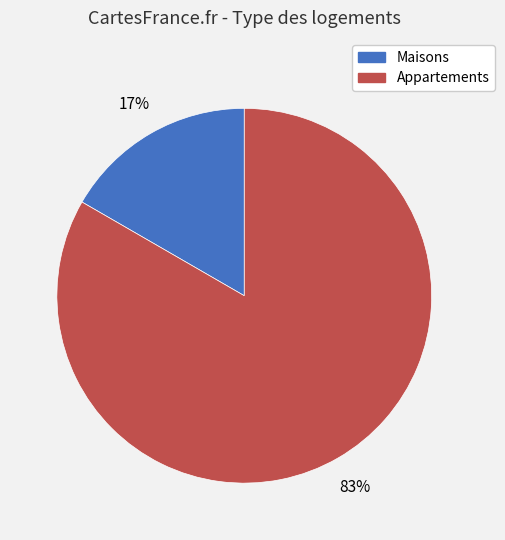

Does any single category account for the majority?

Yes